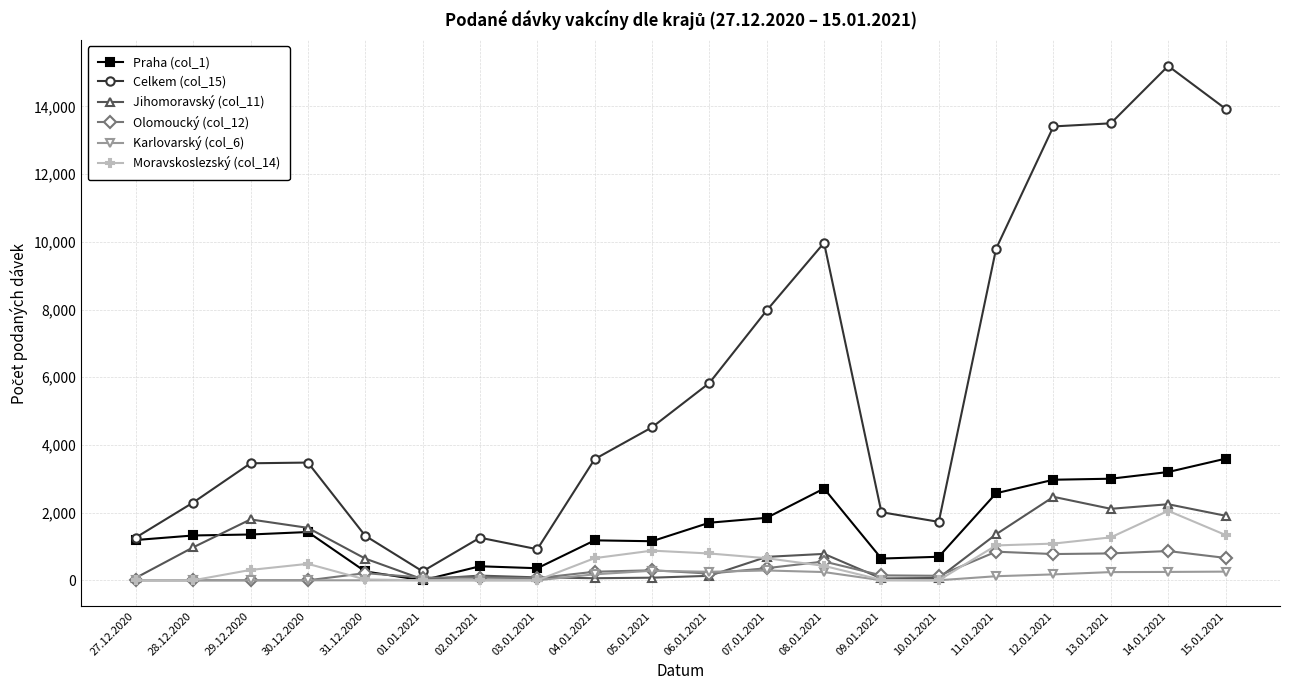

What is the average value of the Moravskoslezský (col_14) series?

550